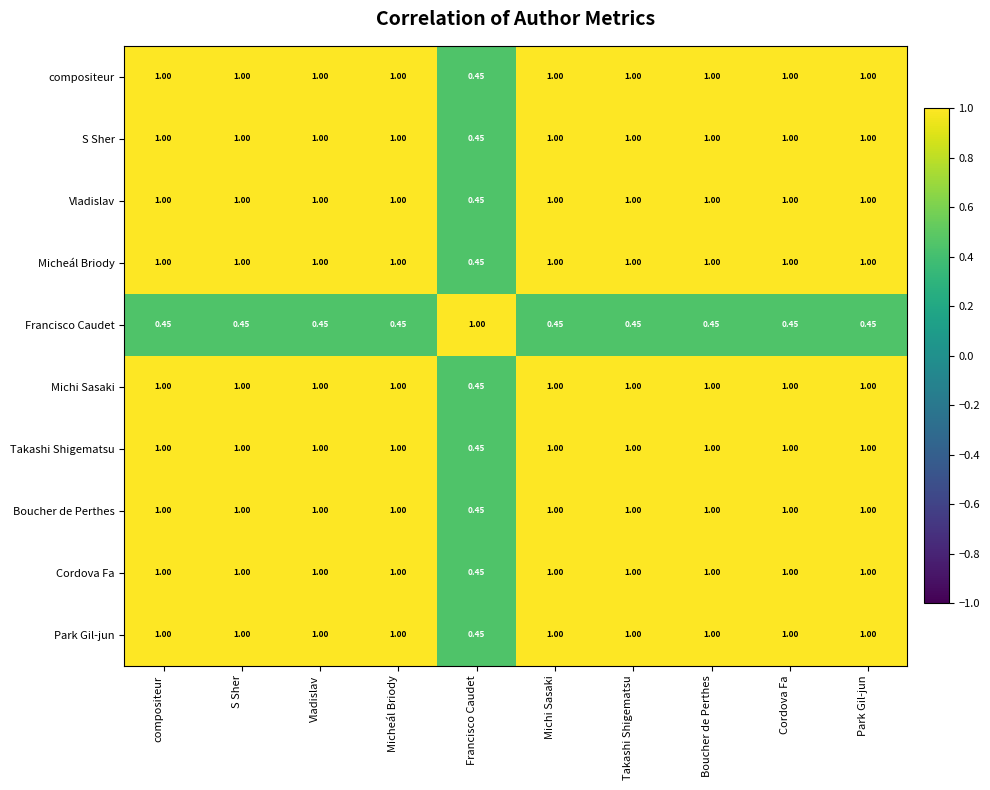

Is the value of Michi Sasaki at S Sher greater than the value of Francisco Caudet at compositeur?

Yes